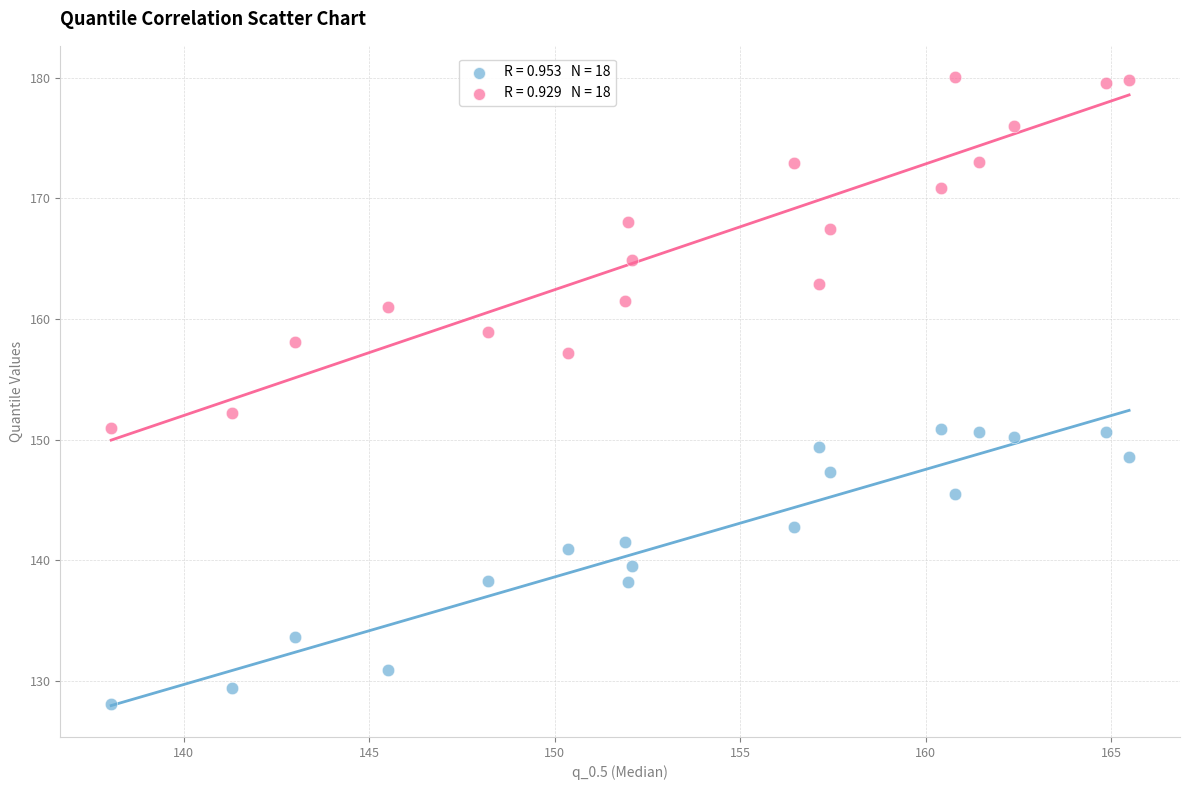

Across all data points, what is the range of X values (max minus min)?

27.4